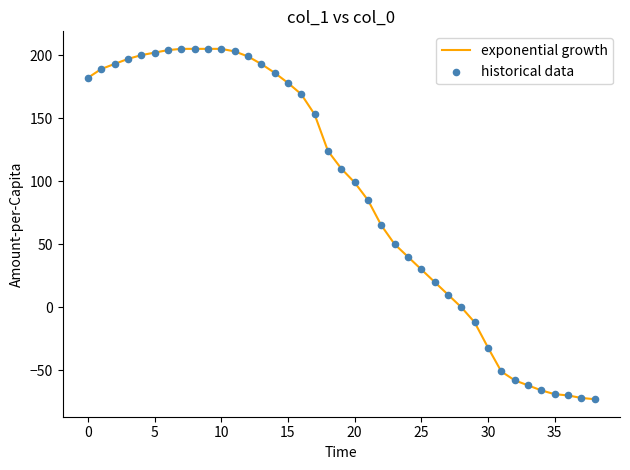

What is the maximum value shown in the chart?

205